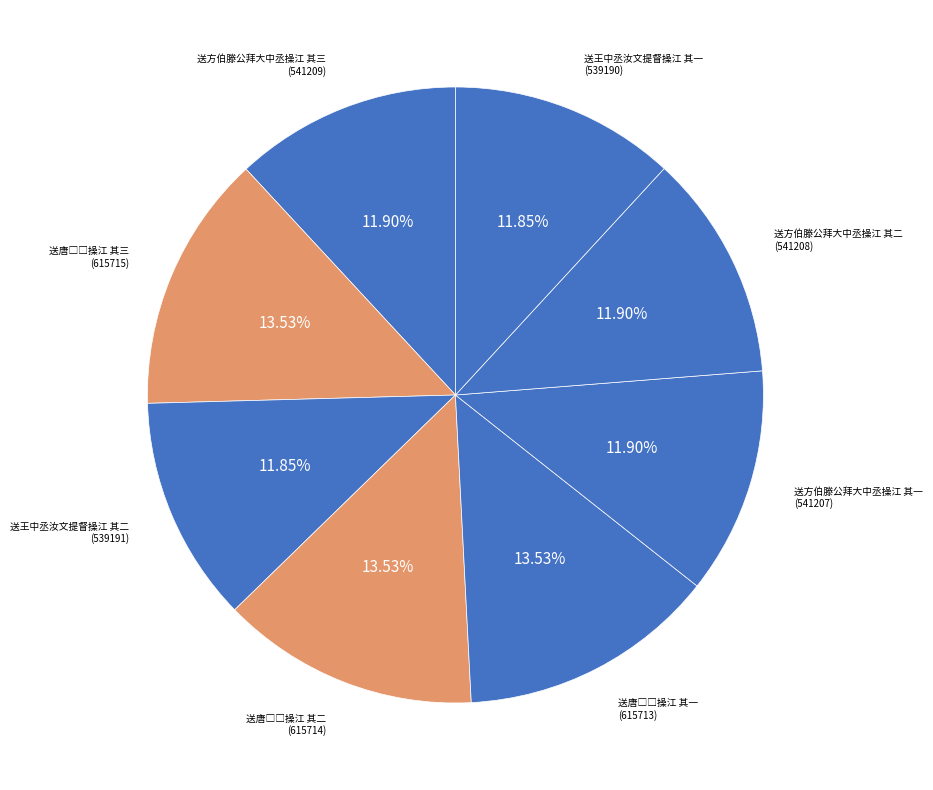

What is the ratio of the value at 送王中丞汝文提督操江 其二 to the value at 送方伯滕公拜大中丞操江 其三?

1.0